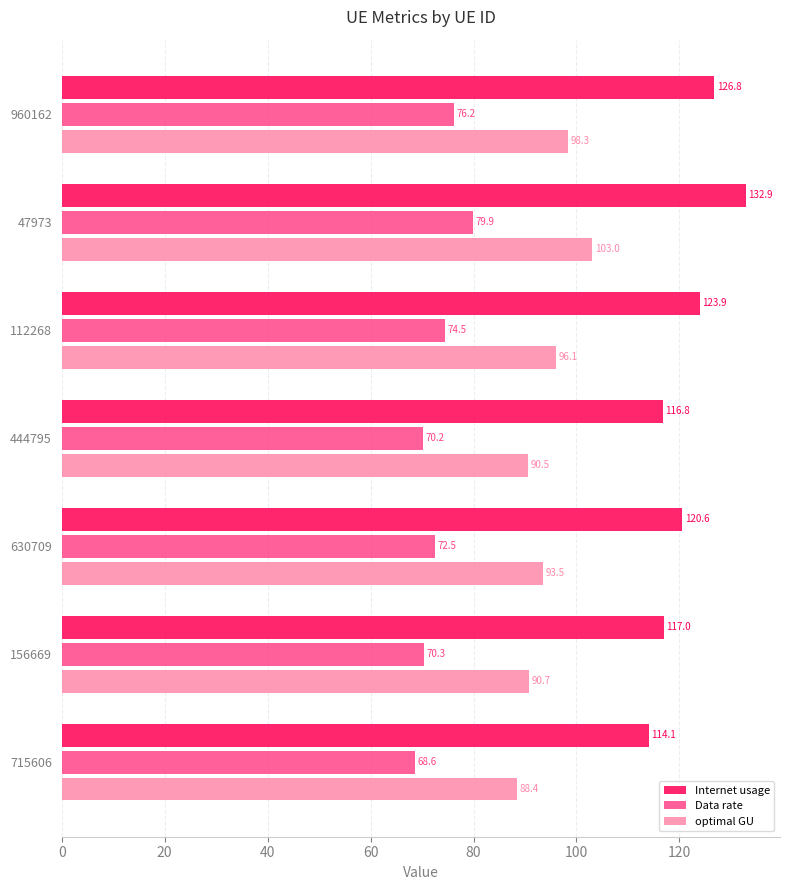

Is the value of Internet usage at 960162 greater than the value of optimal GU at 156669?

Yes